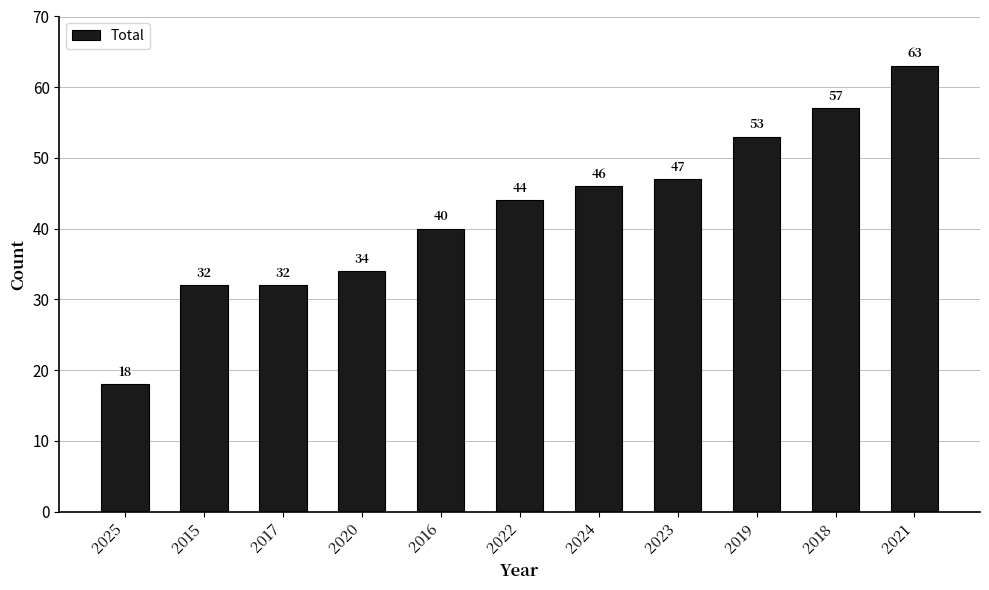

What is the label of the 1st bar from the right?

2021